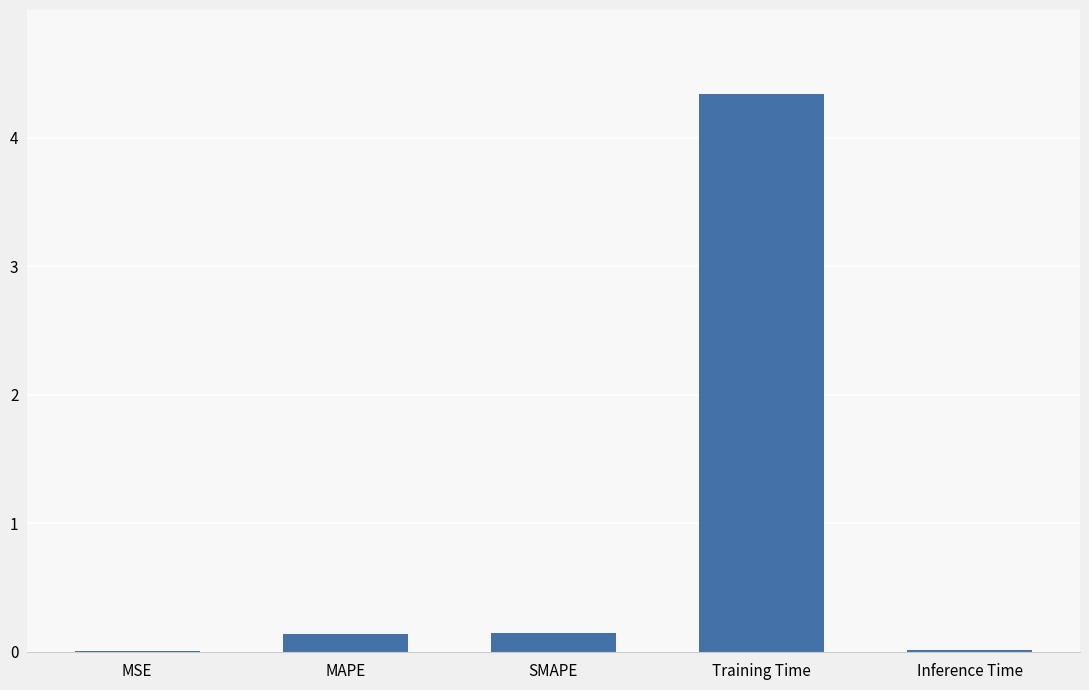

Which has a higher value, MSE or MAPE?

MAPE